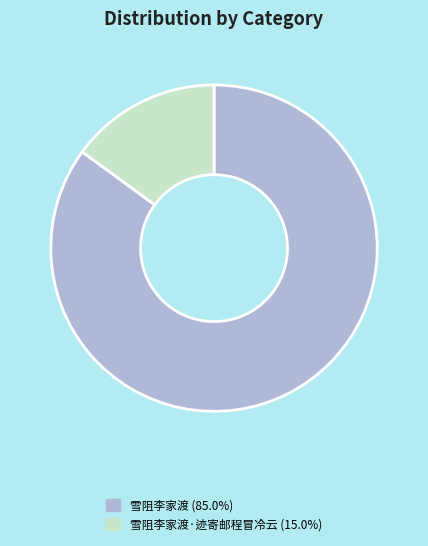

To the nearest percent, what is the difference between the largest and smallest slice percentages?

70%